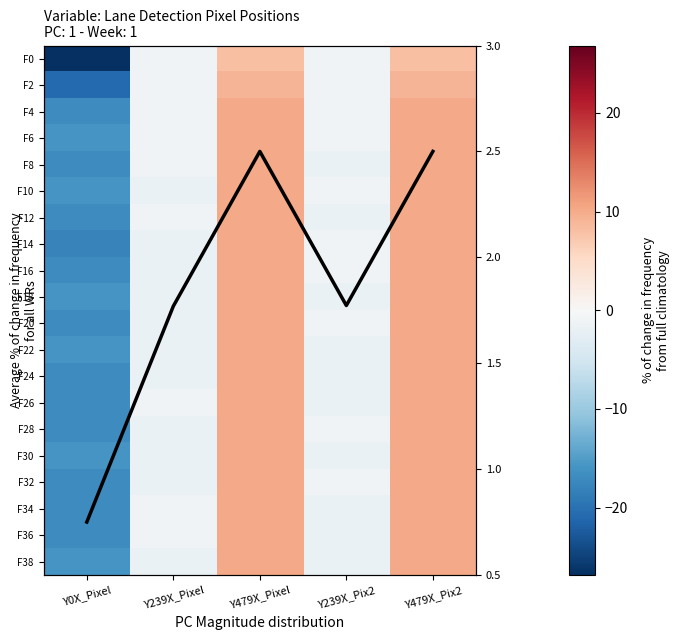

True or false: F8 has a value of 10.2 at Y479X_Pixel.

True